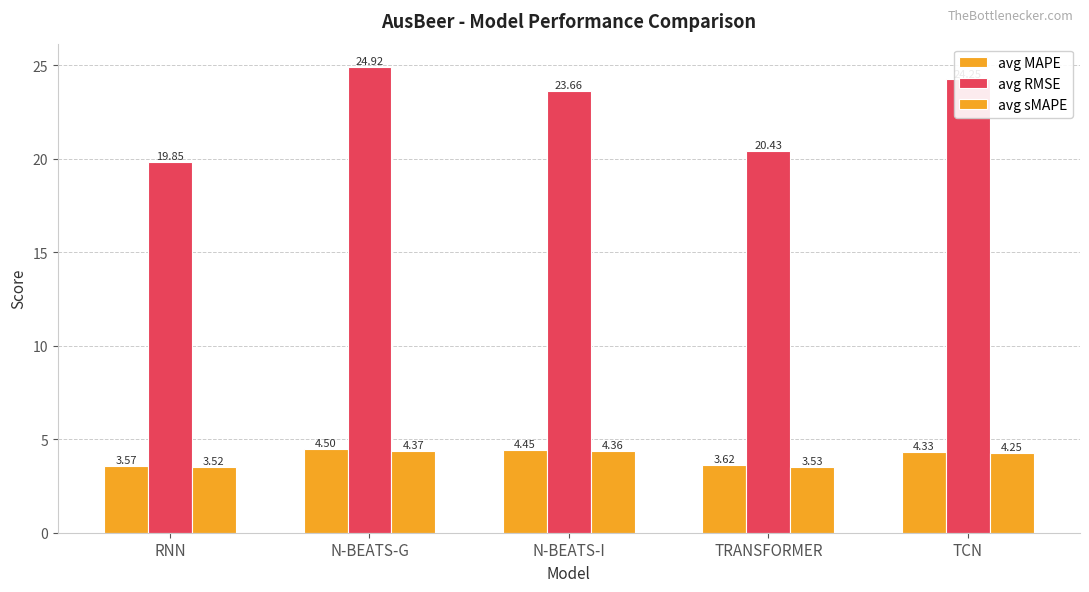

Is the value of avg RMSE at RNN greater than the value of avg sMAPE at TCN?

Yes